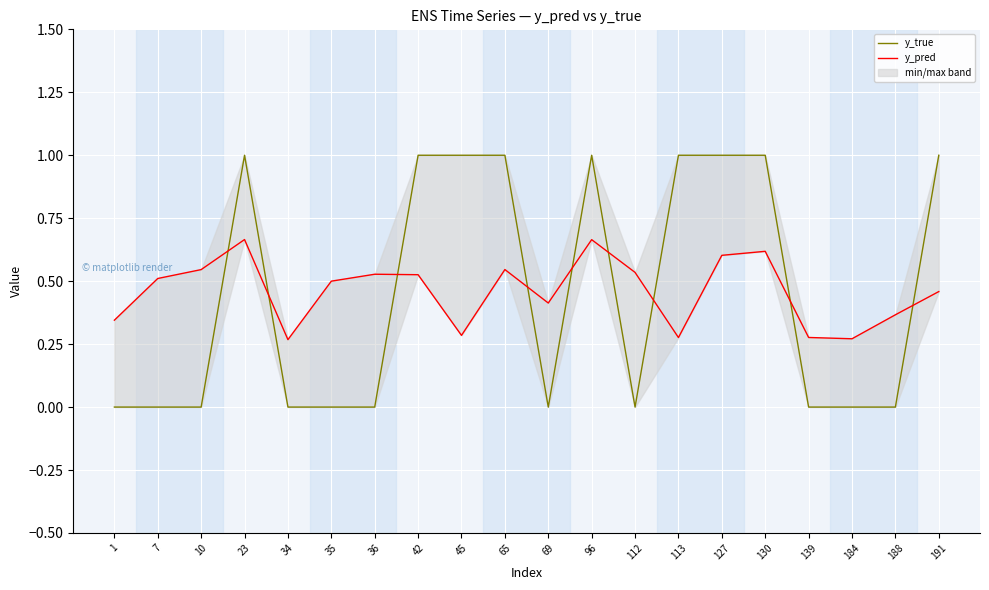

True or false: y_pred has more than 0 points higher than both neighbors.

True